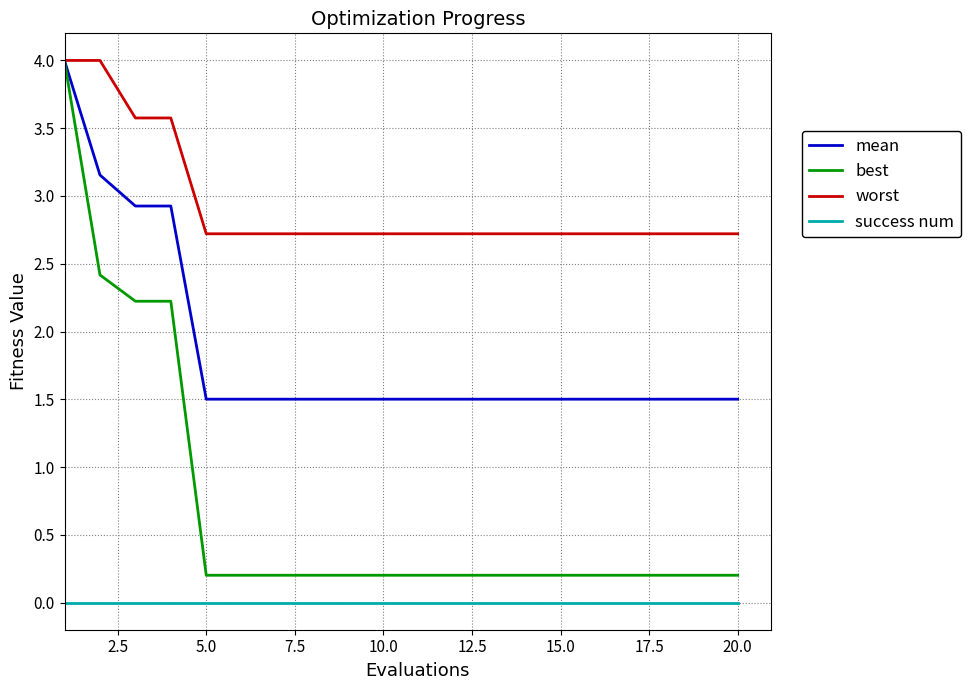

Which series has the largest total across all categories?

worst